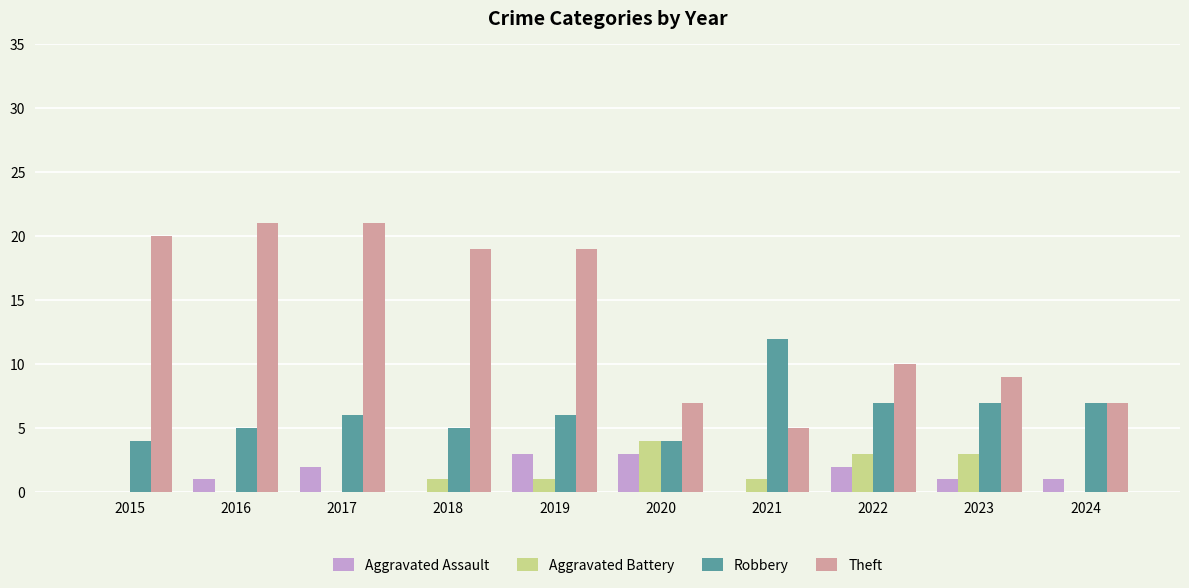

Which series has the largest total across all categories?

Theft